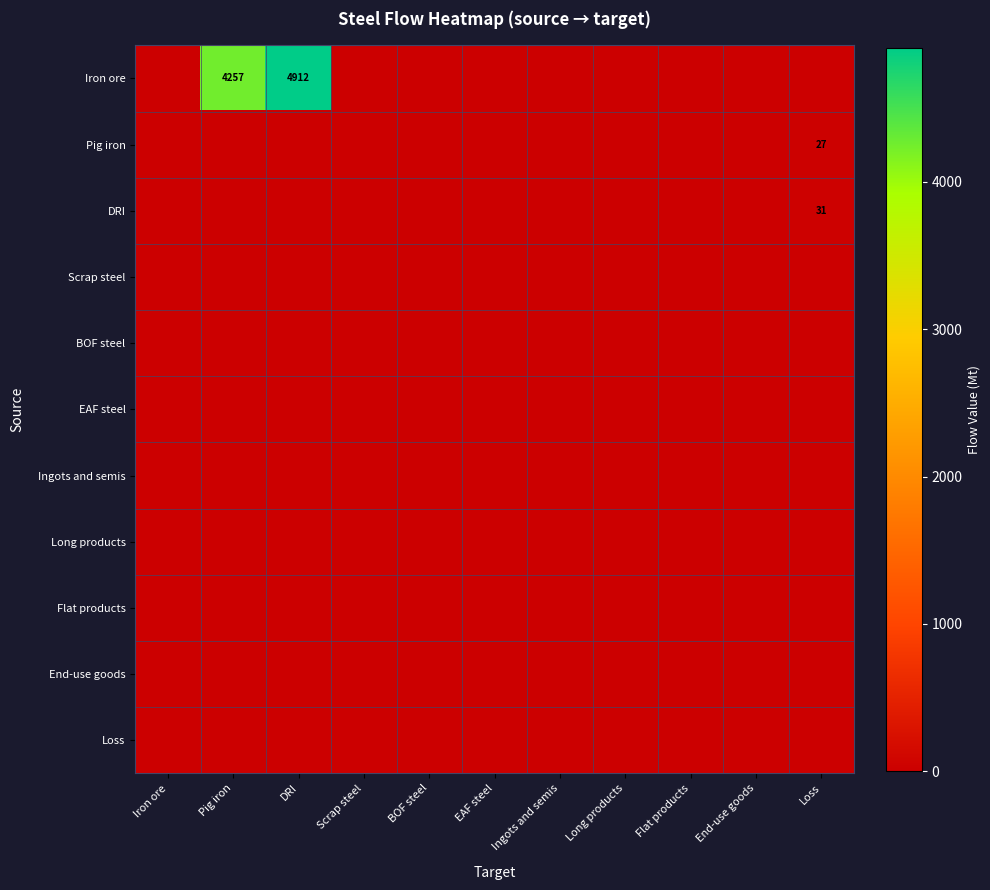

Rank the series at Iron ore from lowest to highest value.

Iron ore, Pig iron, DRI, Scrap steel, BOF steel, EAF steel, Ingots and semis, Long products, Flat products, End-use goods, Loss